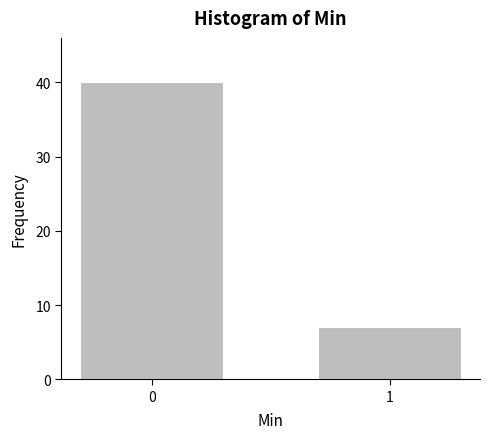

Reading left to right, extract all data points from this chart.

0=40	1=7